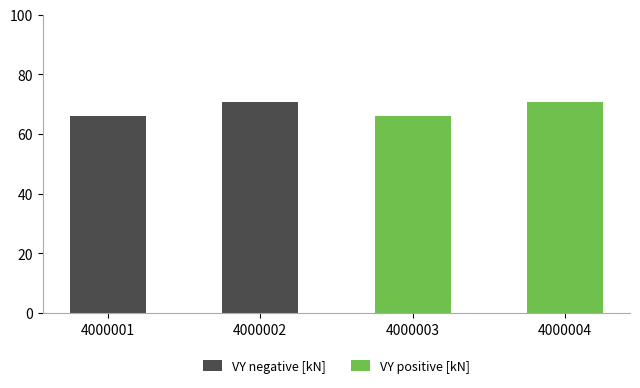

Does the chart contain stacked bars?

Yes